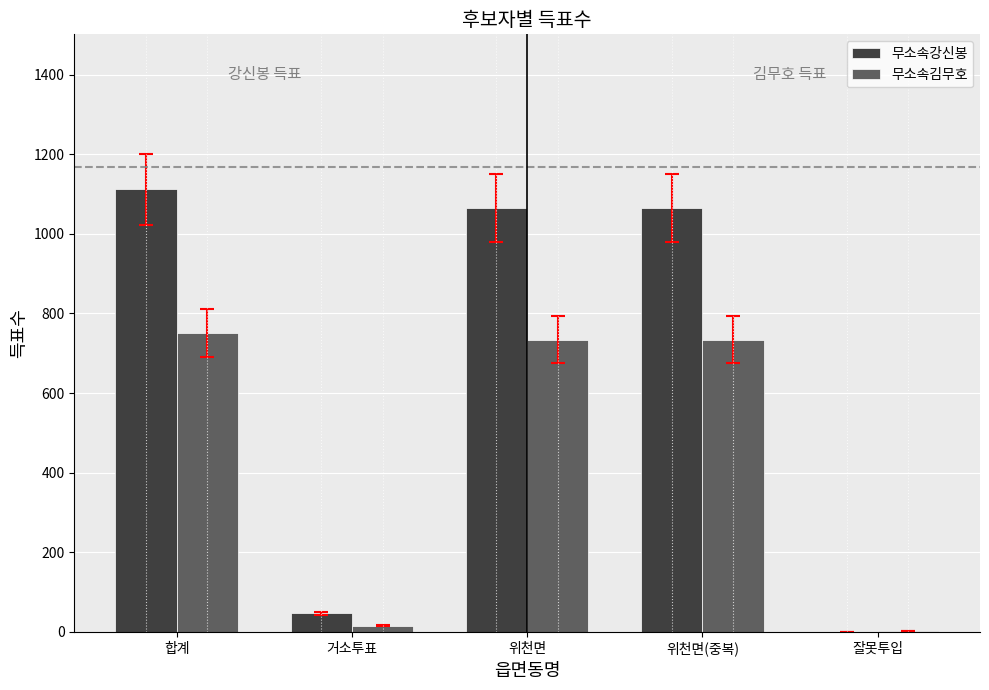

The value of 무소속김무호 at 위천면(중복) is 734. True or false?

True